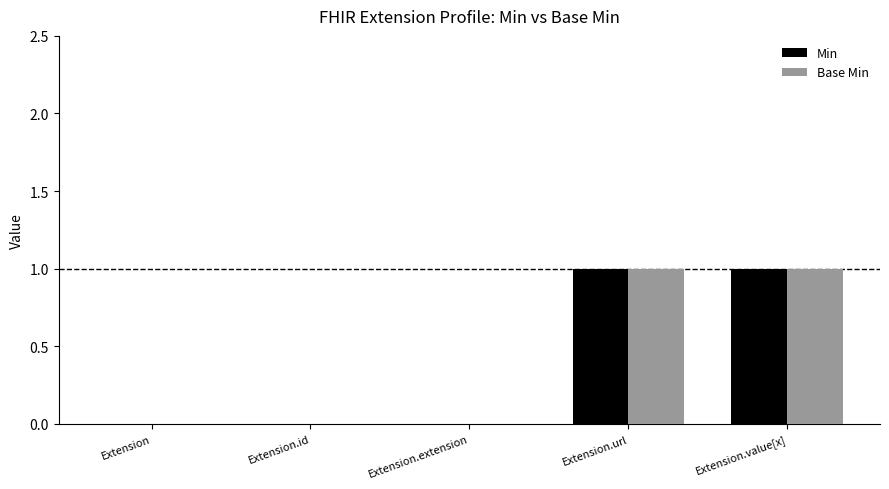

How many Min values are between 0 and 1?

5